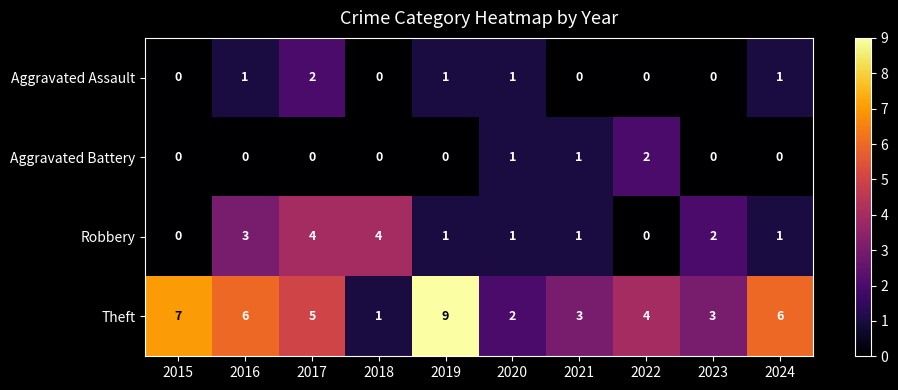

How many data points in Aggravated Assault are less than 1?

5